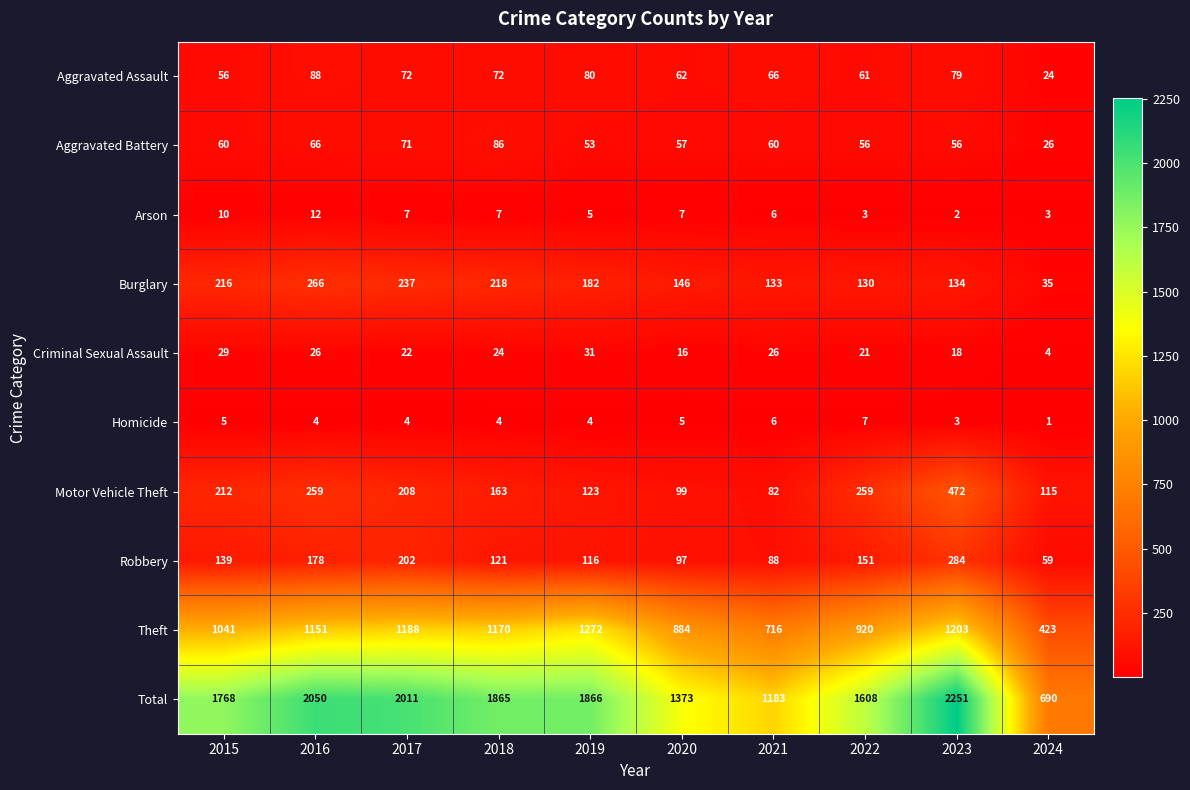

List the series in order of their peak value, highest first.

Total, Theft, Motor Vehicle Theft, Robbery, Burglary, Aggravated Assault, Aggravated Battery, Criminal Sexual Assault, Arson, Homicide